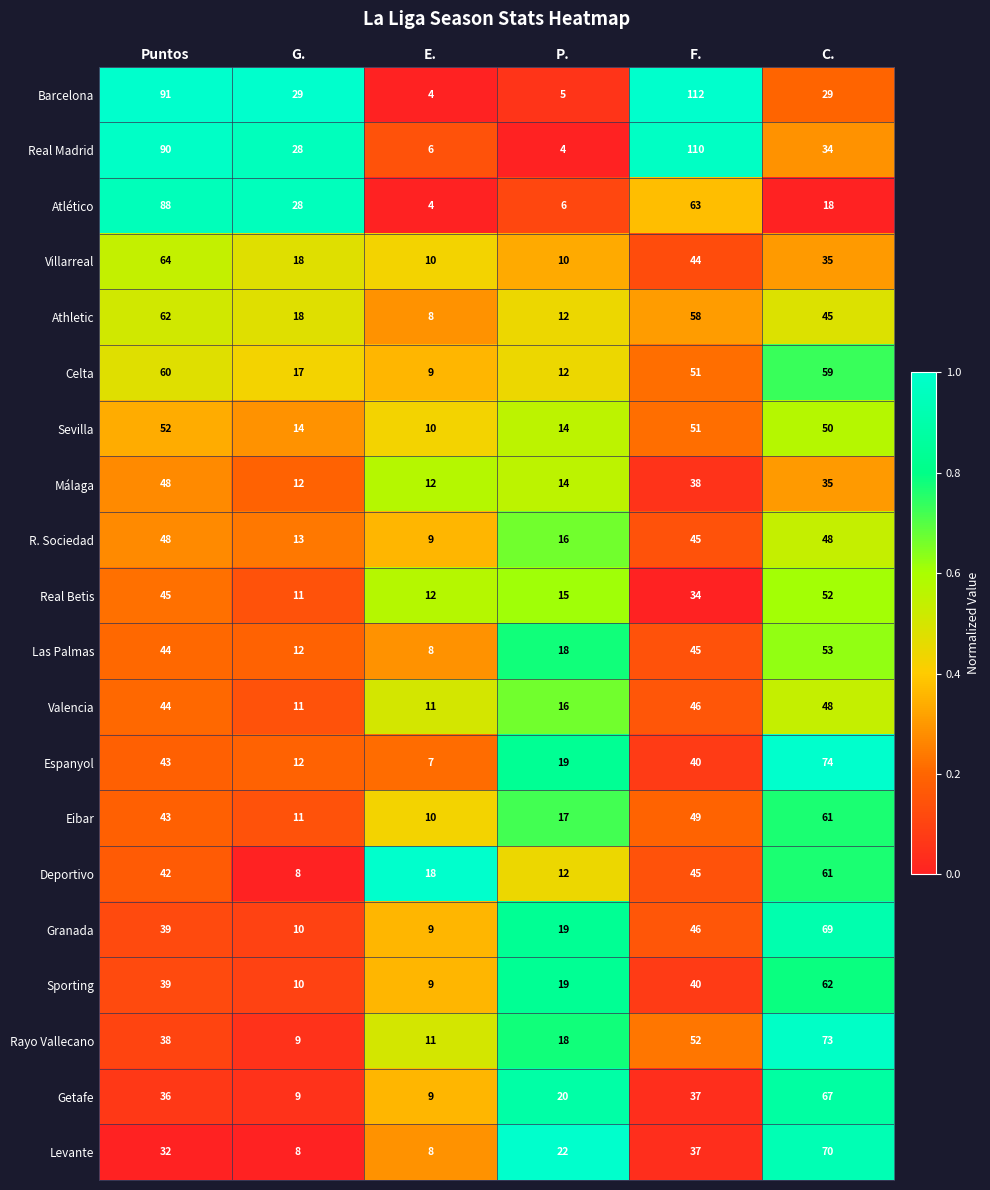

At which label is Celta closest to 34?

G.